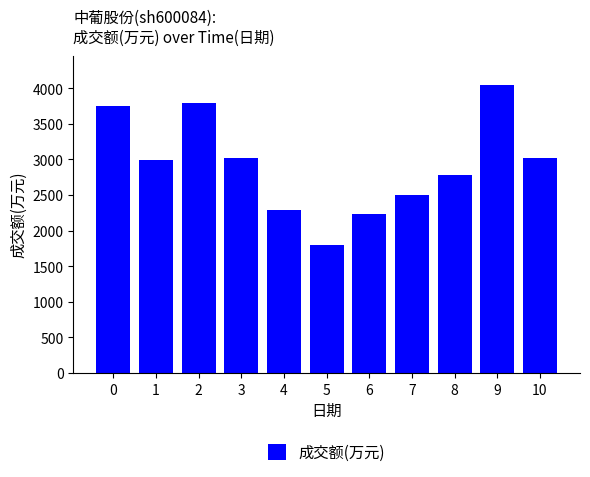

What is the value of the 4th bar from the left?

3016